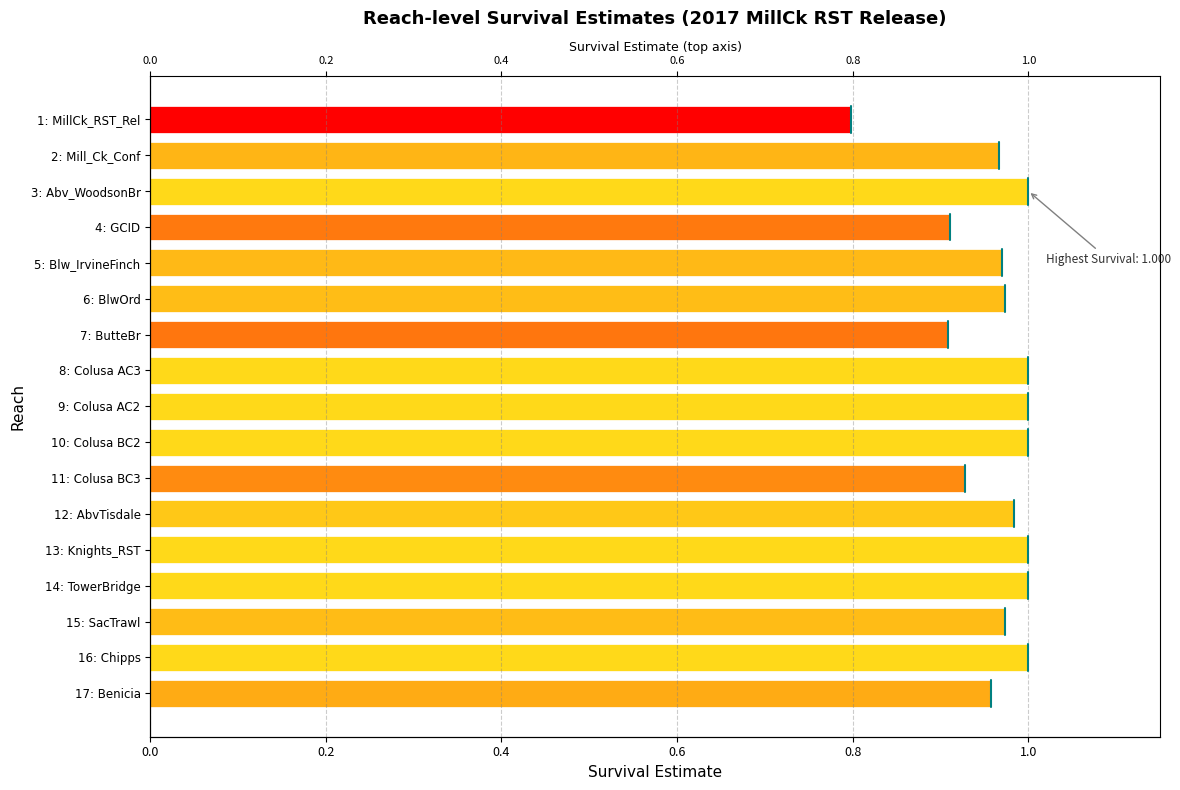

How many distinct data groups are displayed?

1